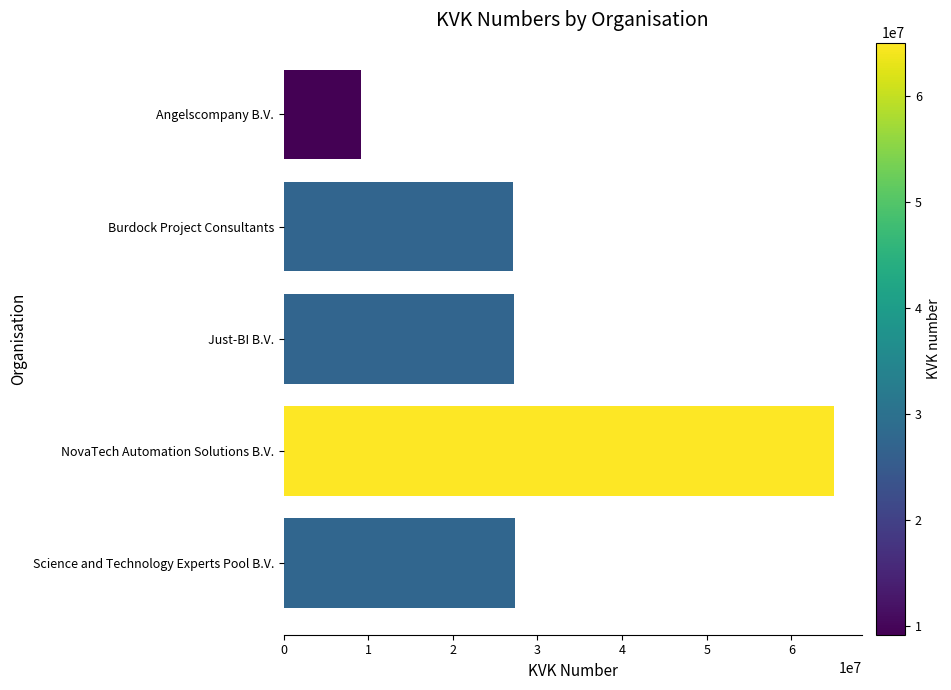

What is the change in value from NovaTech Automation Solutions B.V. to Science and Technology Experts Pool B.V.?

-37732908